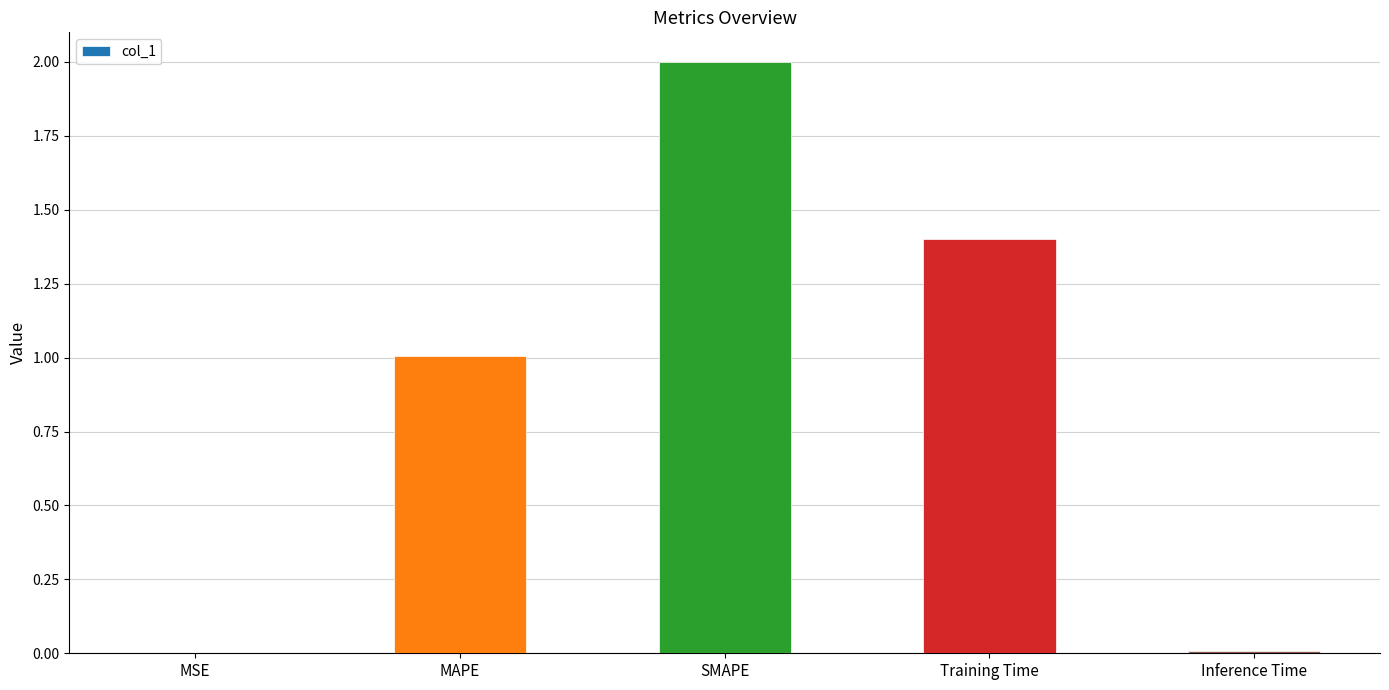

Which has a higher value, Inference Time or Training Time?

Training Time